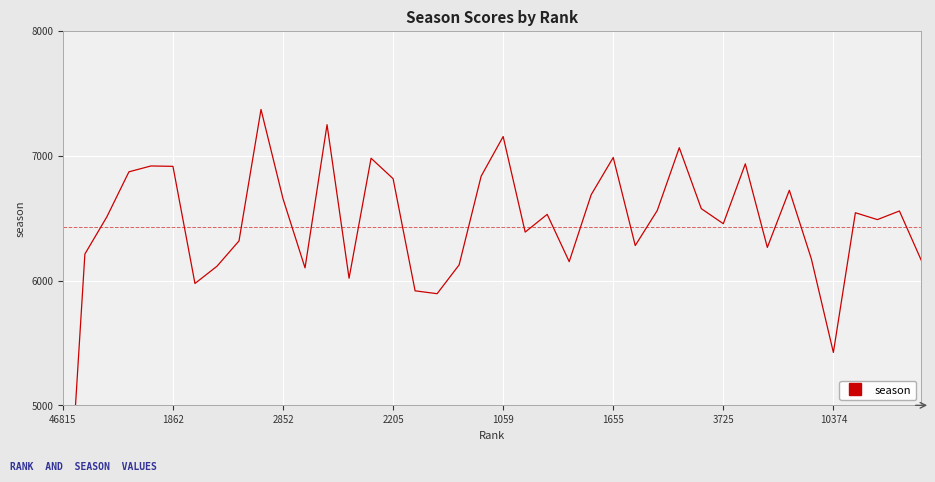

Which label corresponds to the largest value in the chart?

9